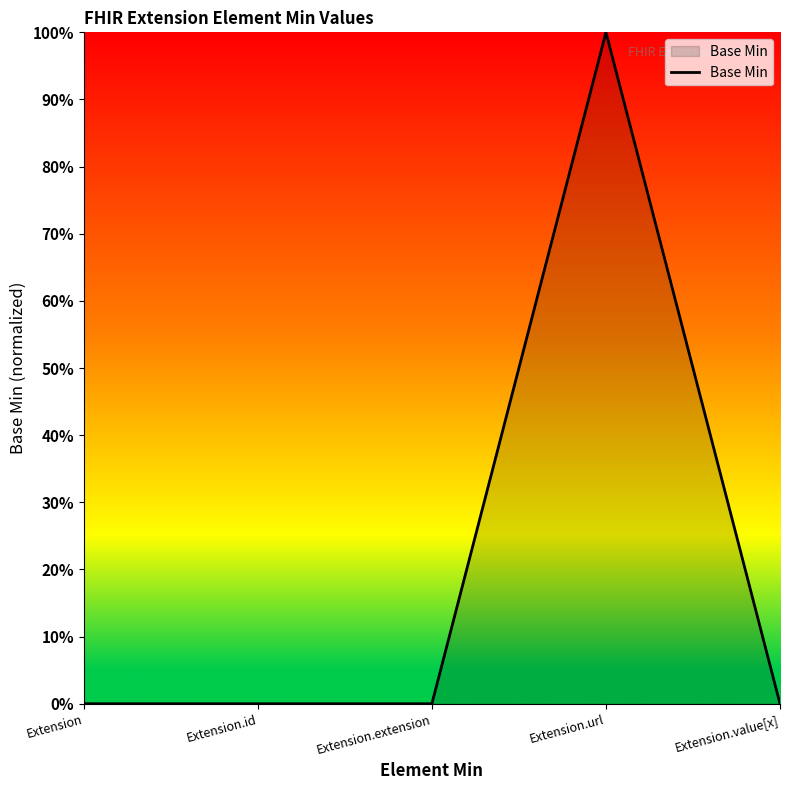

Reading left to right, what are all the values shown in this chart?

0	0	0	1	0